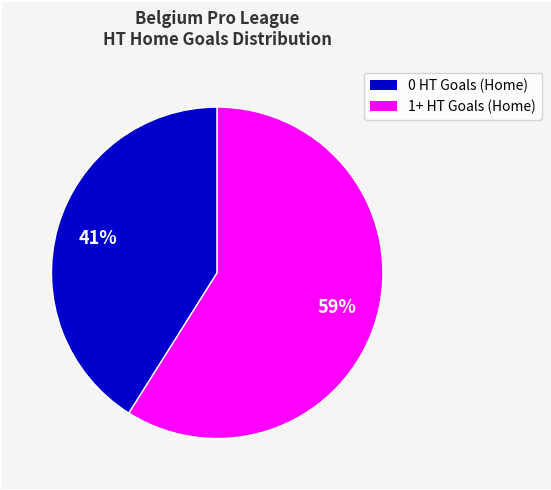

To the nearest percent, what is the difference between the largest and smallest slice percentages?

18%